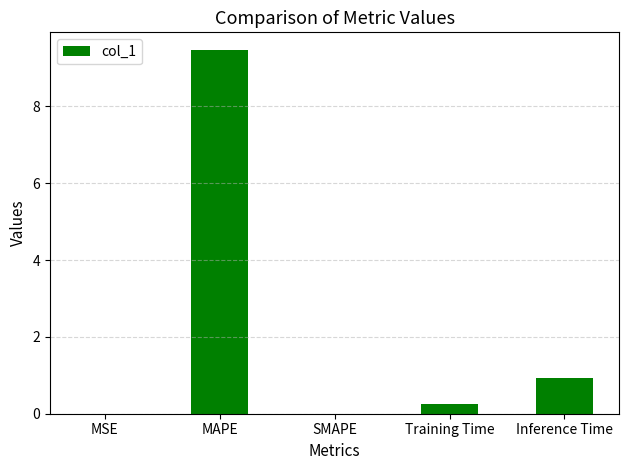

What is the sum of all values?

10.7